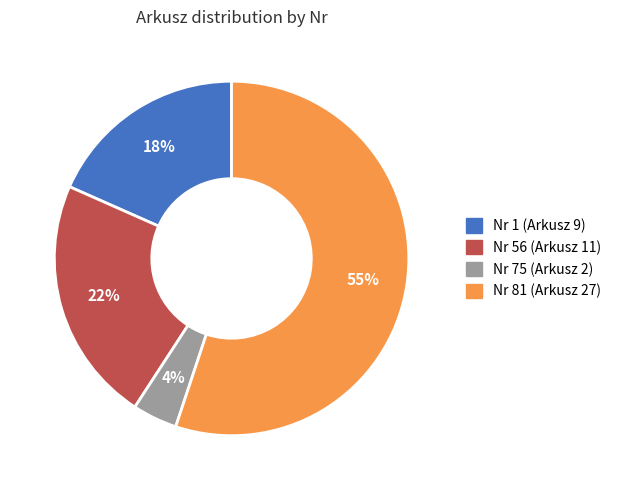

The Nr 56 (Arkusz 11) slice represents 22% of the pie. True or false?

True